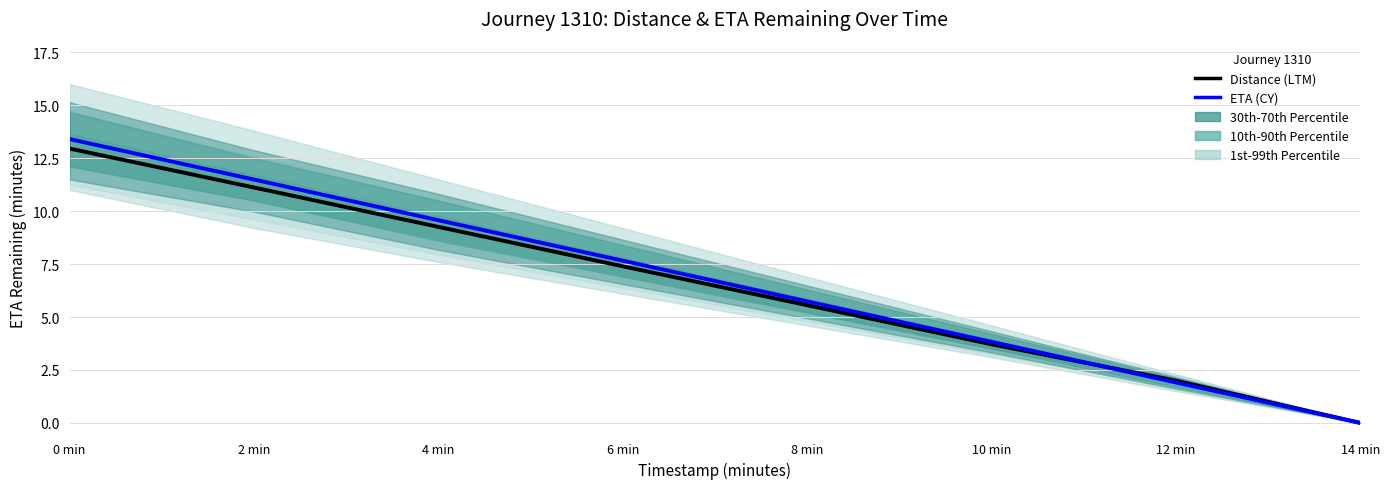

What is the label of the 1st point from the right?

14 min